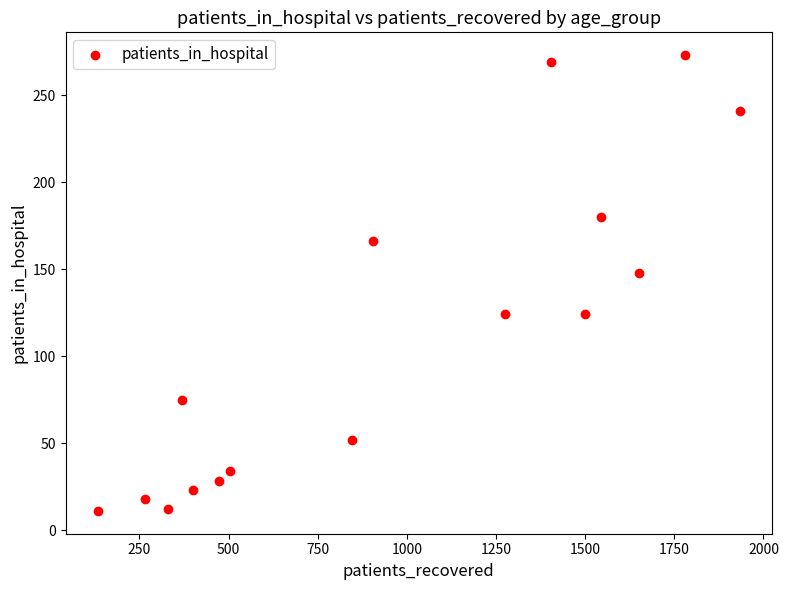

What Y value in the scatter plot is closest to 142?

148